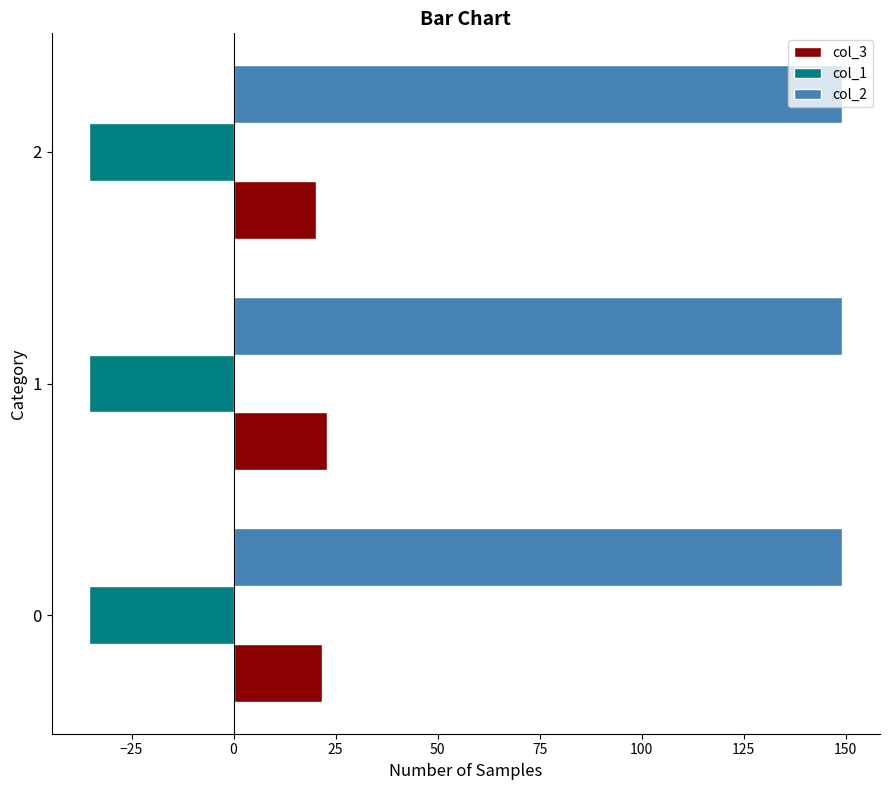

What is the total value across all series at 2?

133.9